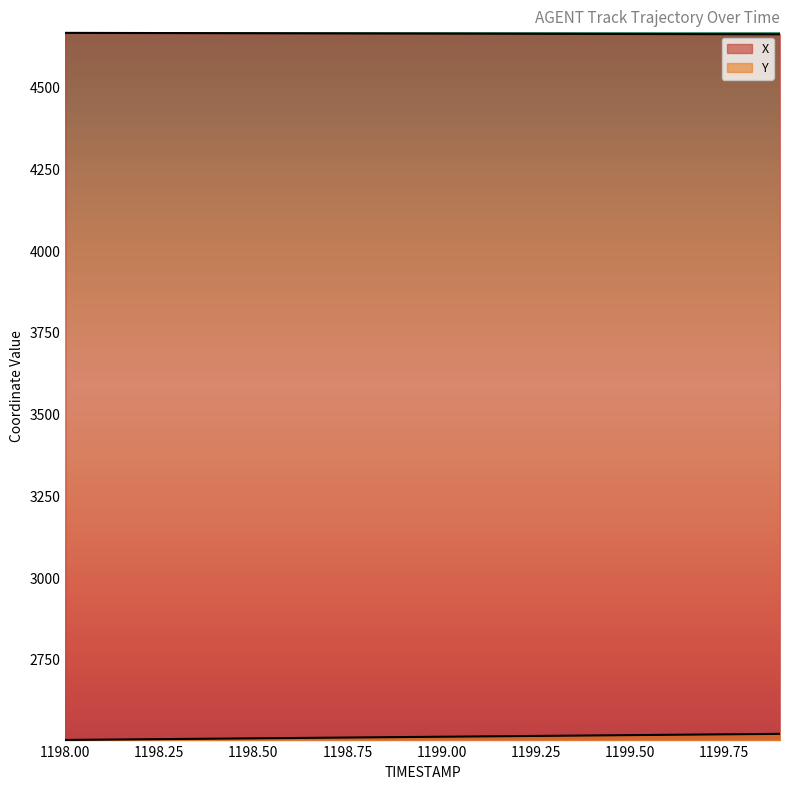

At which label does X first exceed 4665?

1198.0